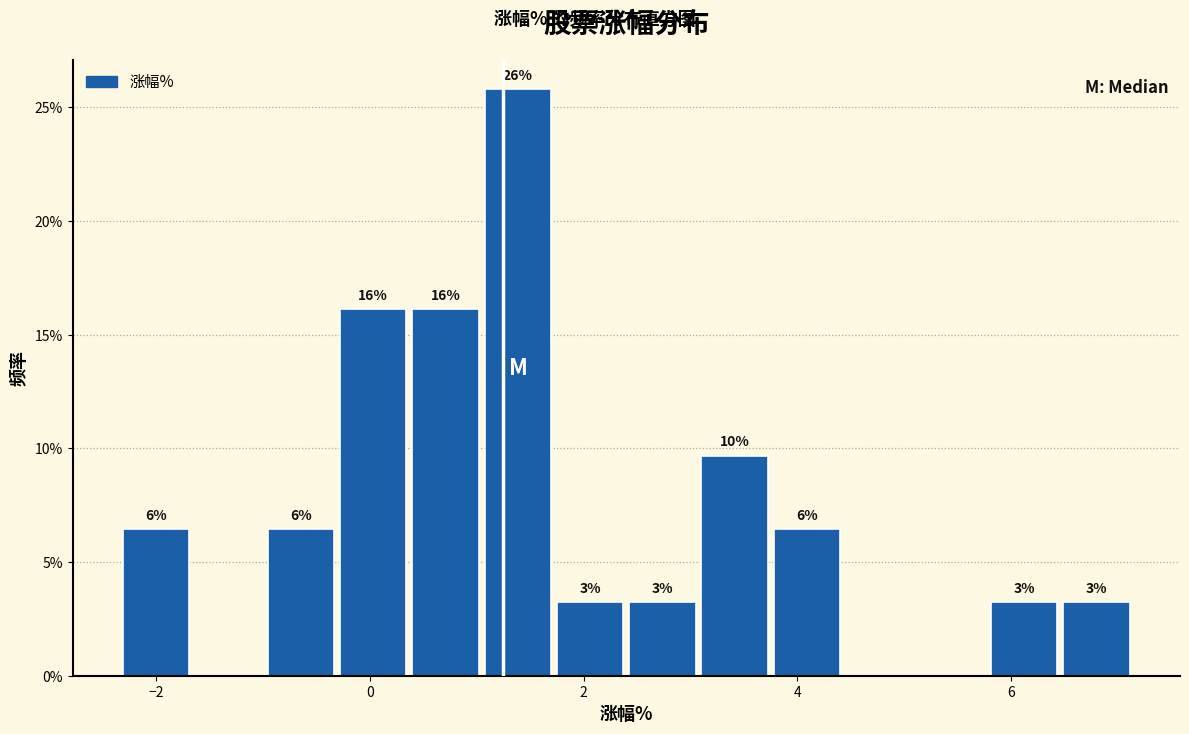

Read against the x-axis, roughly where is the centre of the tallest bar?

1.4